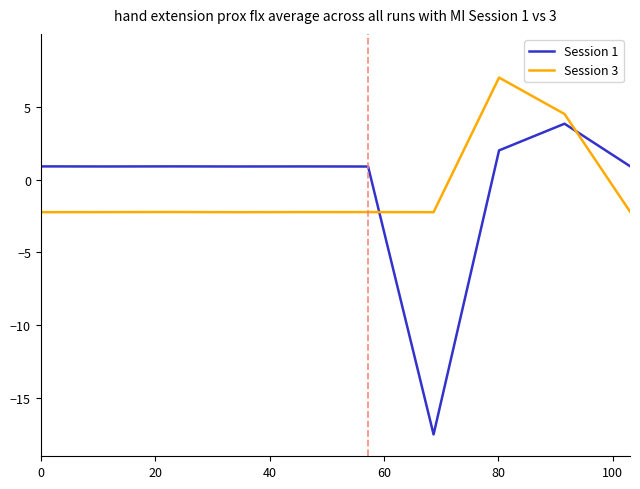

Which series has the largest range (max minus min)?

Session 1